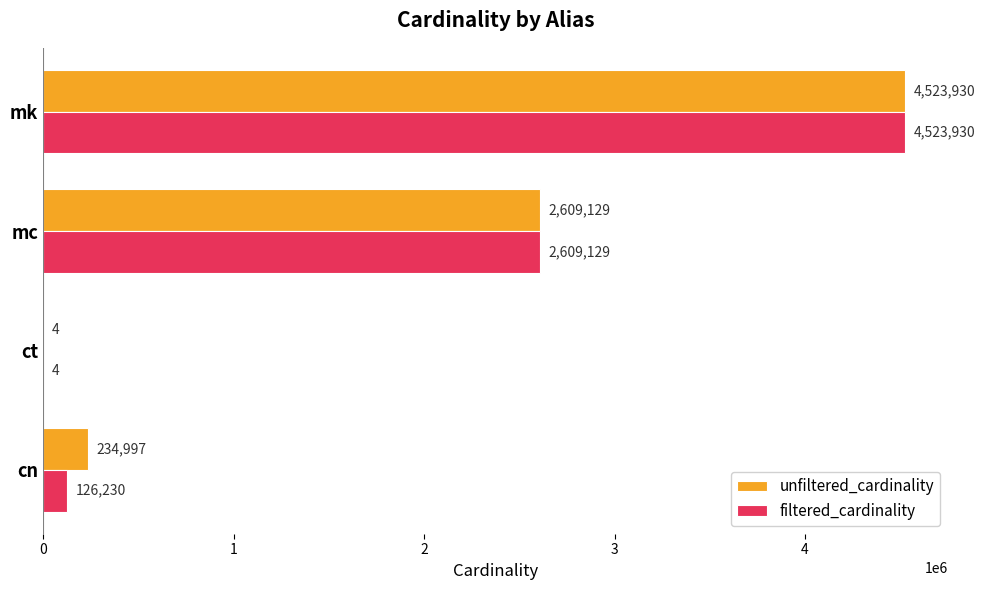

What are all the series names shown in the legend?

unfiltered_cardinality, filtered_cardinality